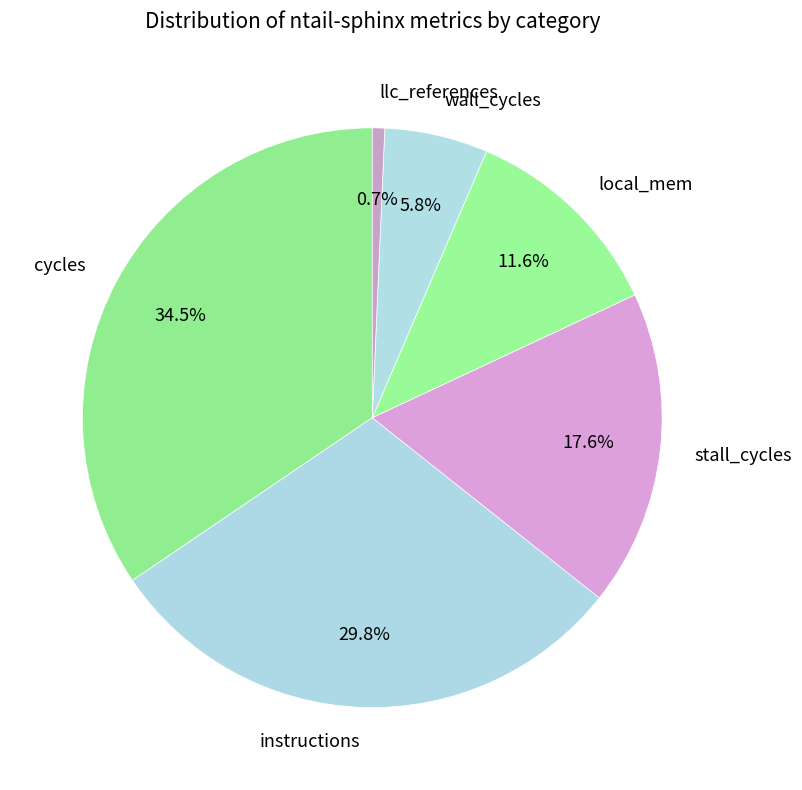

How many slices are in this pie chart?

6